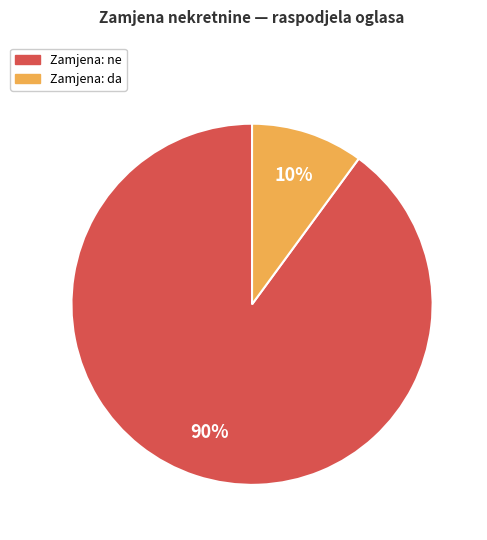

Does any single category account for the majority?

Yes